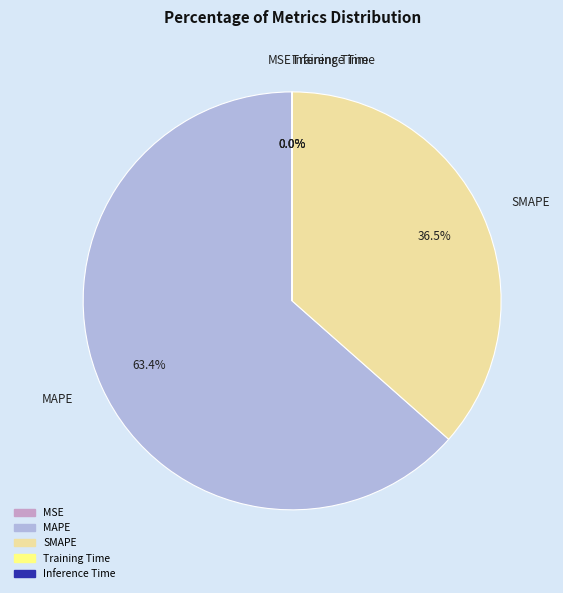

What is the largest slice in the pie chart?

MAPE